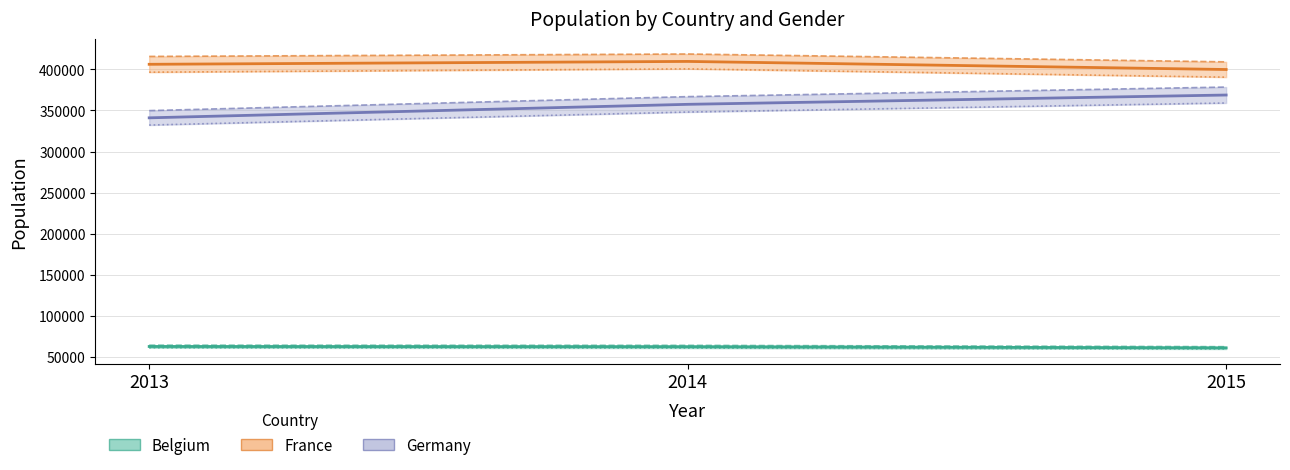

How many Germany Female line values are between 332249 and 359097?

3